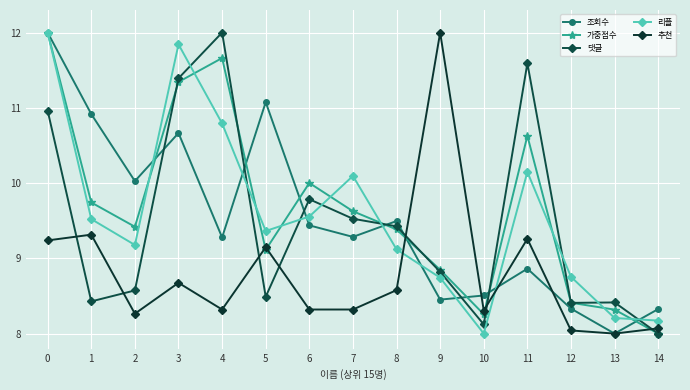

What is the maximum value for 가중점수?

12.0